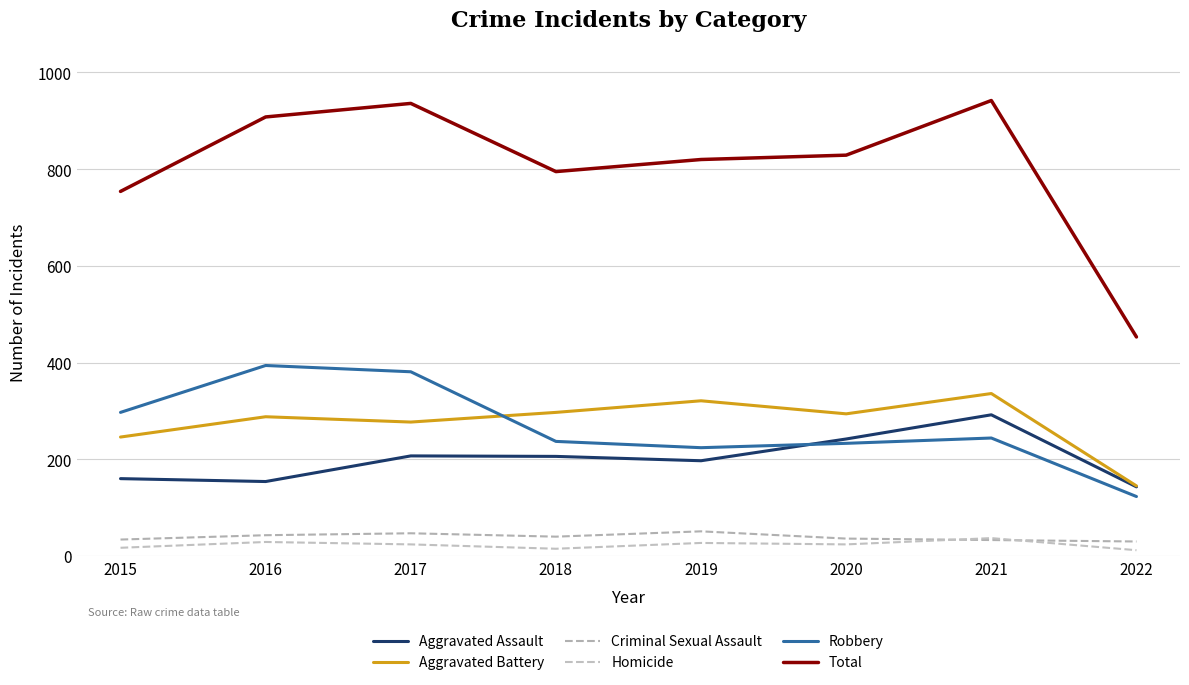

How many lines are shown in the chart?

6